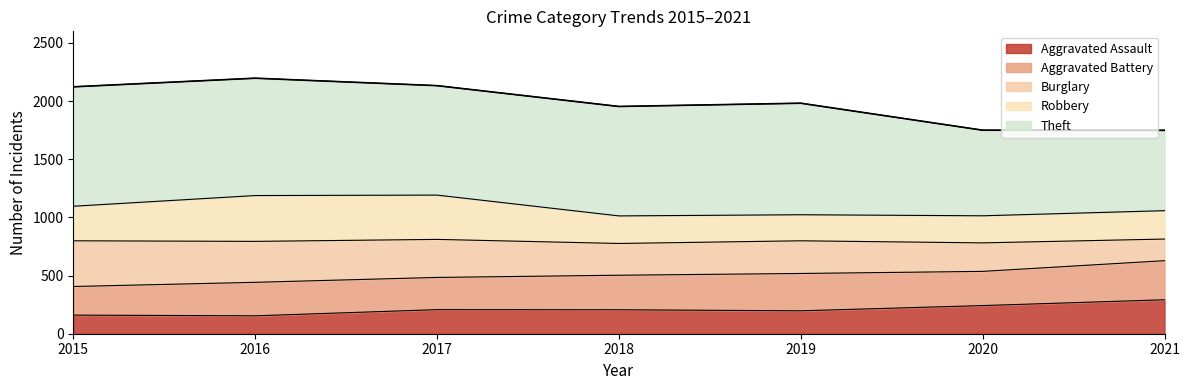

How many data points does each series have?

7